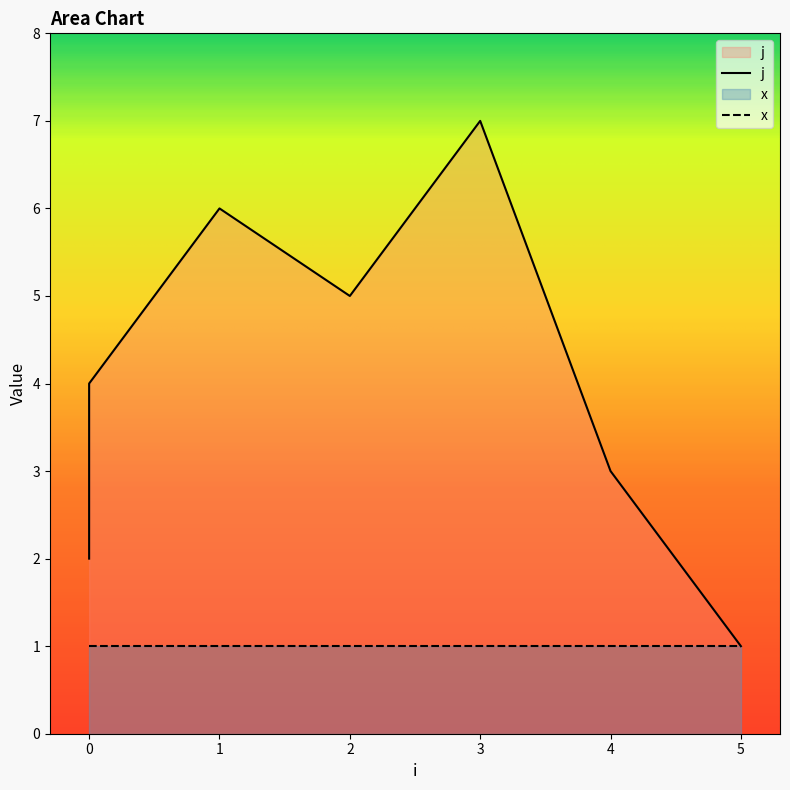

Approximately how many times larger is the value at 0 compared to 4?

0.7